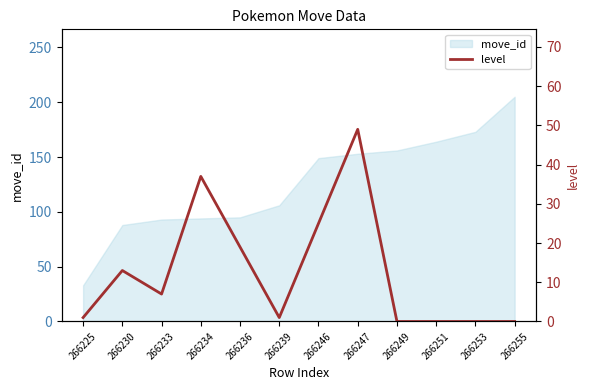

True or false: the data has more than 2 interior local peaks.

True